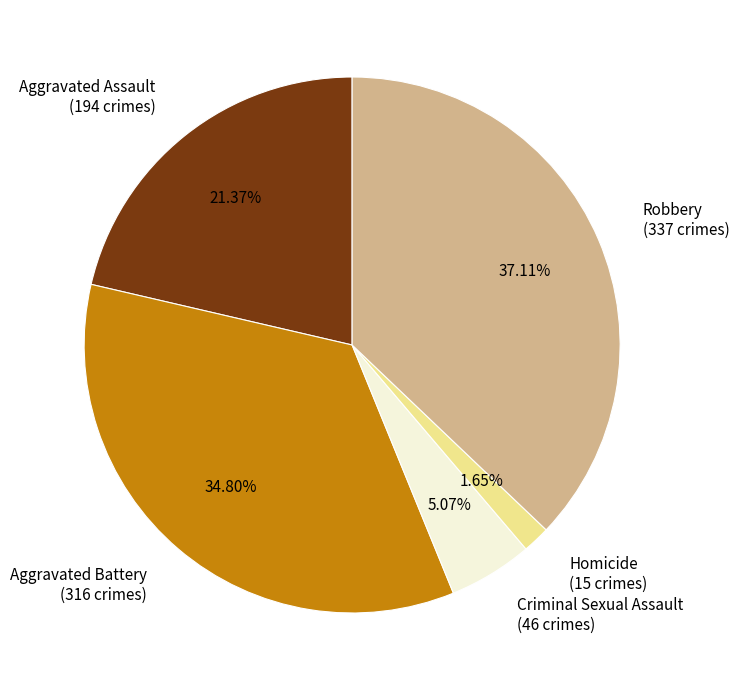

Does Homicide represent more than half of the total?

No